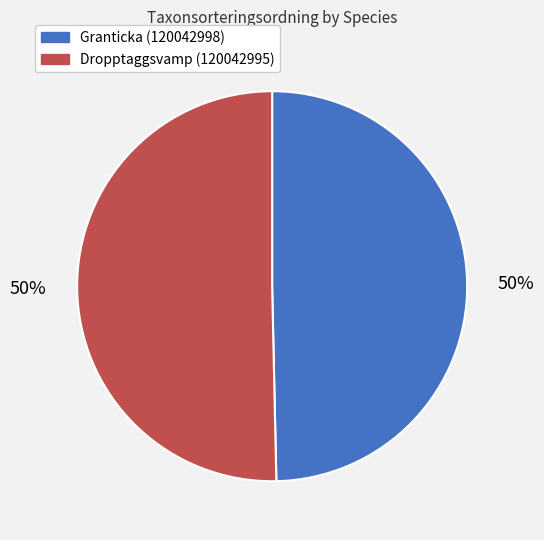

True or false: Dropptaggsvamp (120042995) accounts for 50% of the total.

True